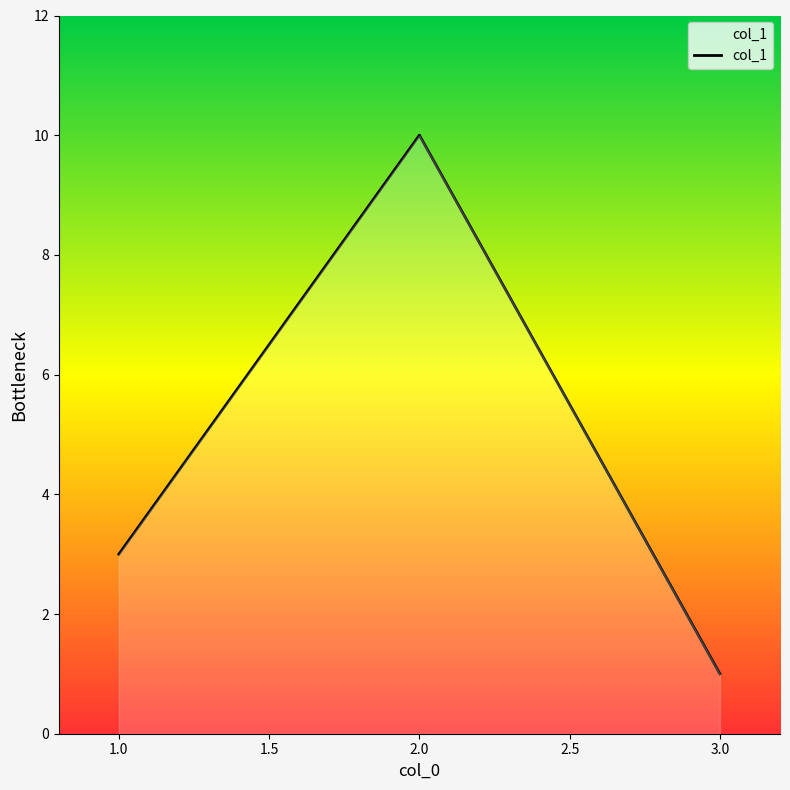

What is the difference between the maximum and minimum values?

9